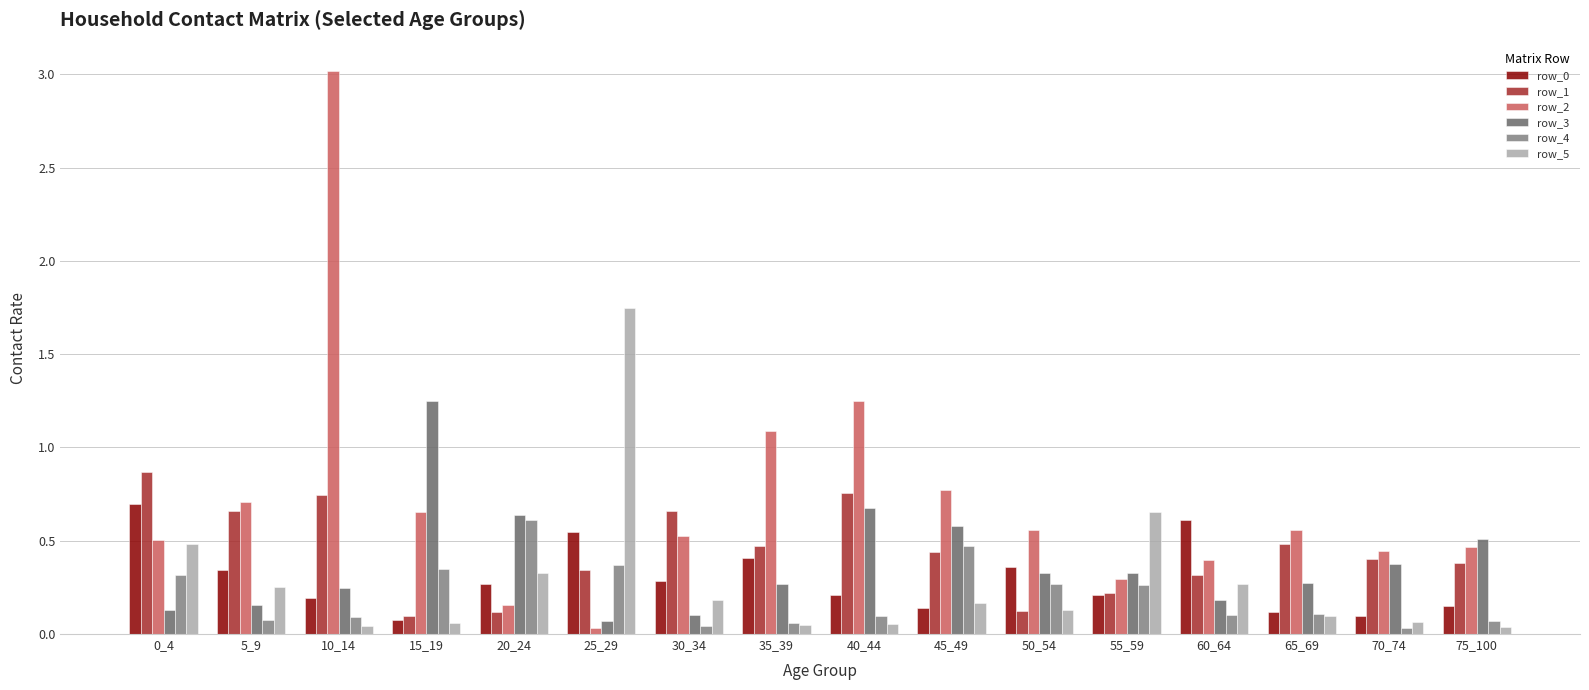

Which series has the largest total across all categories?

row_2